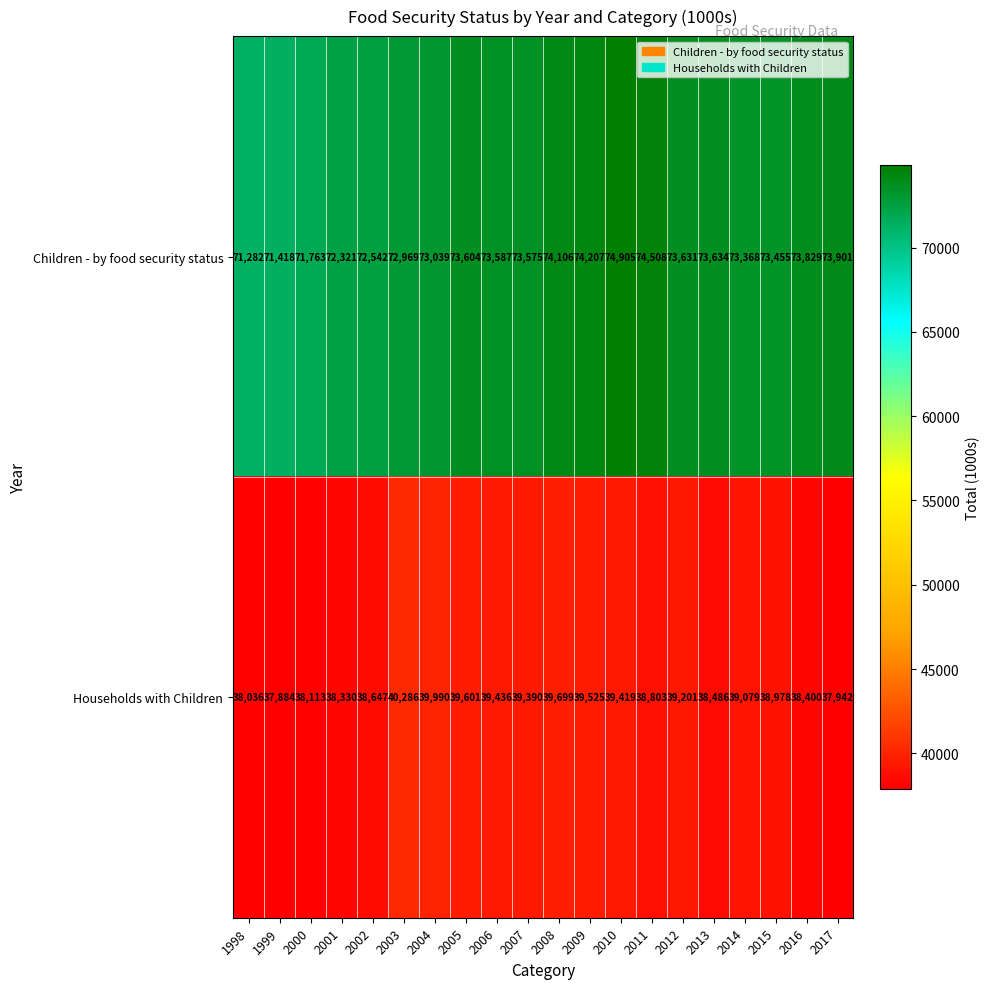

What is the average value of the Children - by food security status series?

73282